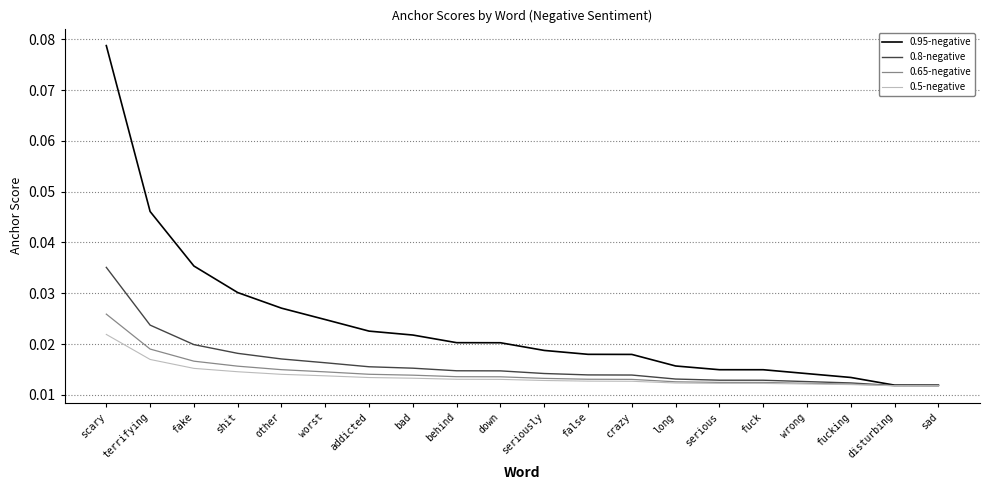

At which category is the sum across all series the highest?

scary